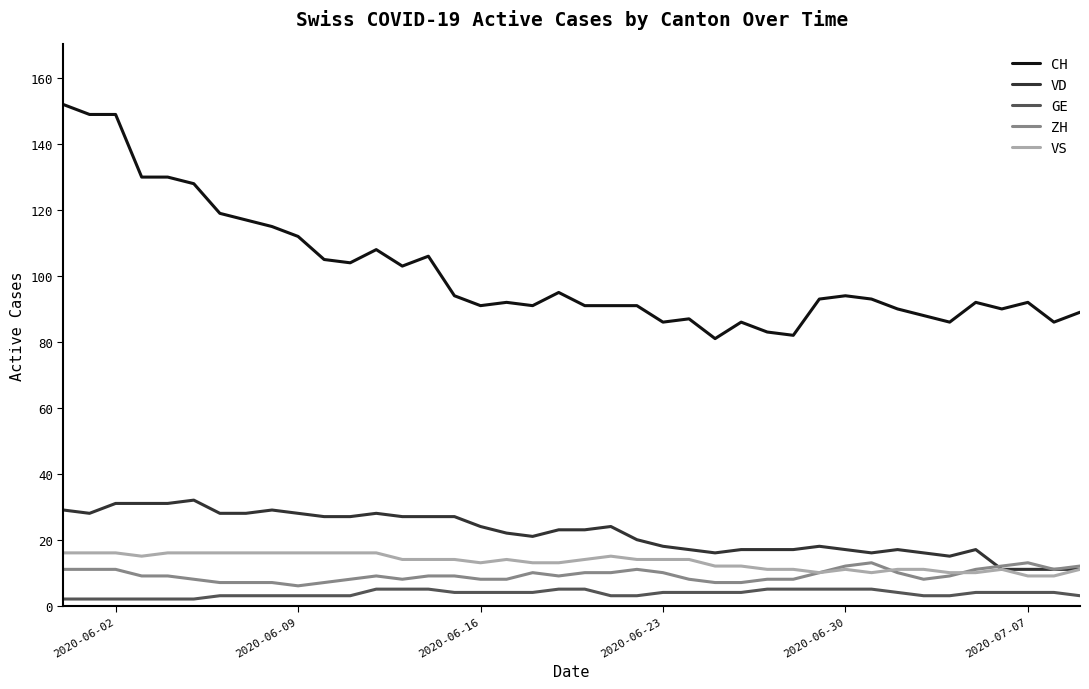

Which series has the largest total across all categories?

CH